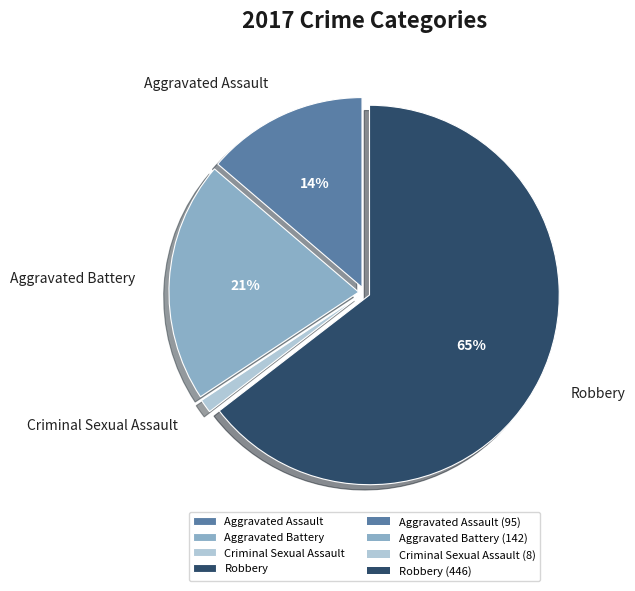

To the nearest percent, what is the average slice percentage?

25%